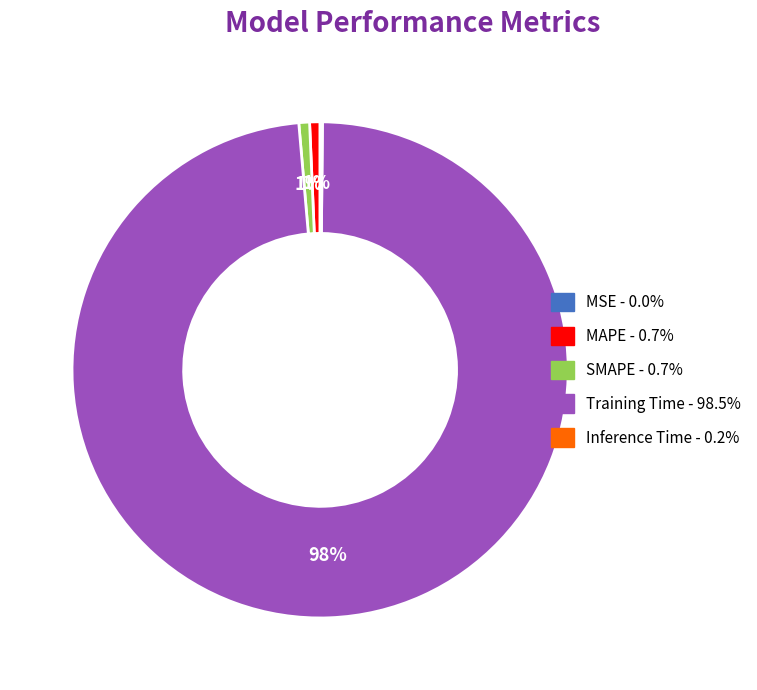

The Training Time slice represents 84% of the pie. True or false?

False